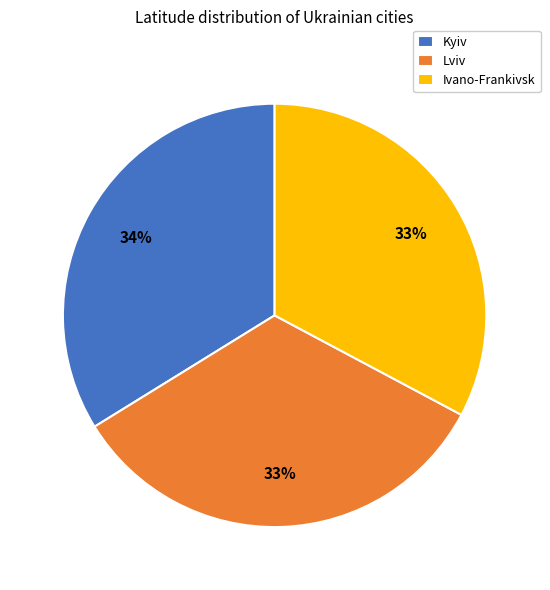

To the nearest percent, what is the average slice percentage?

33%